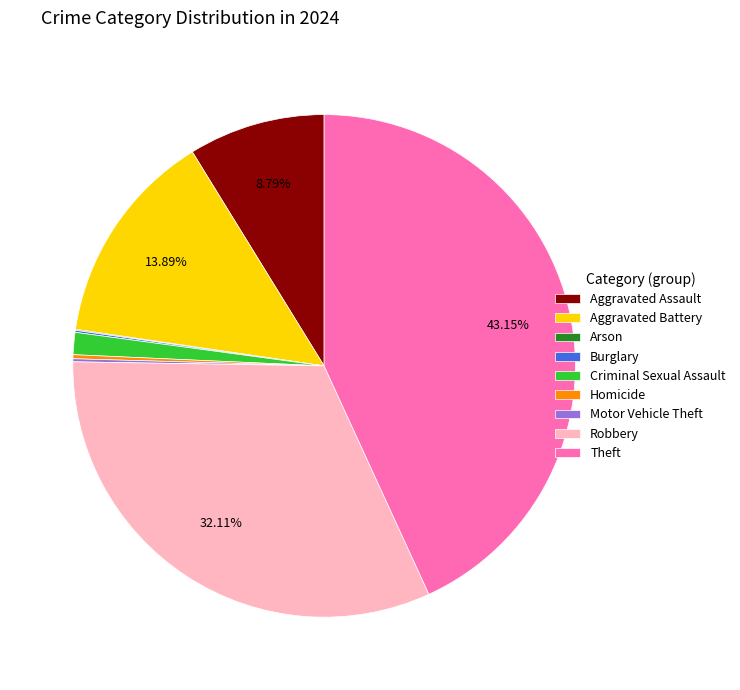

Does Criminal Sexual Assault account for over 50% of the chart?

No